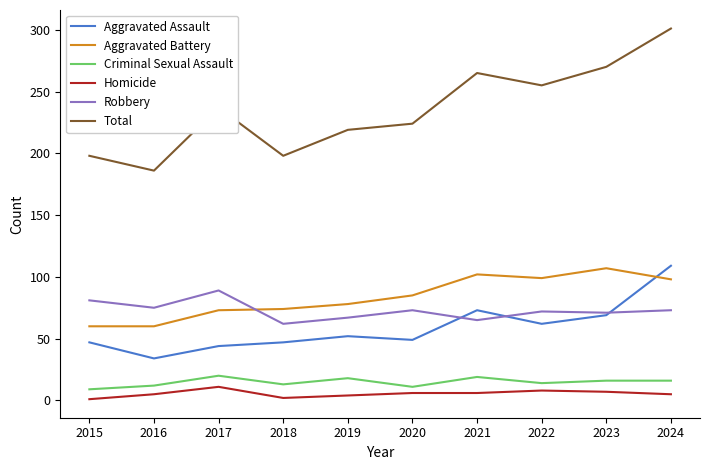

Where do Robbery and Aggravated Battery first cross each other?

2017 and 2018